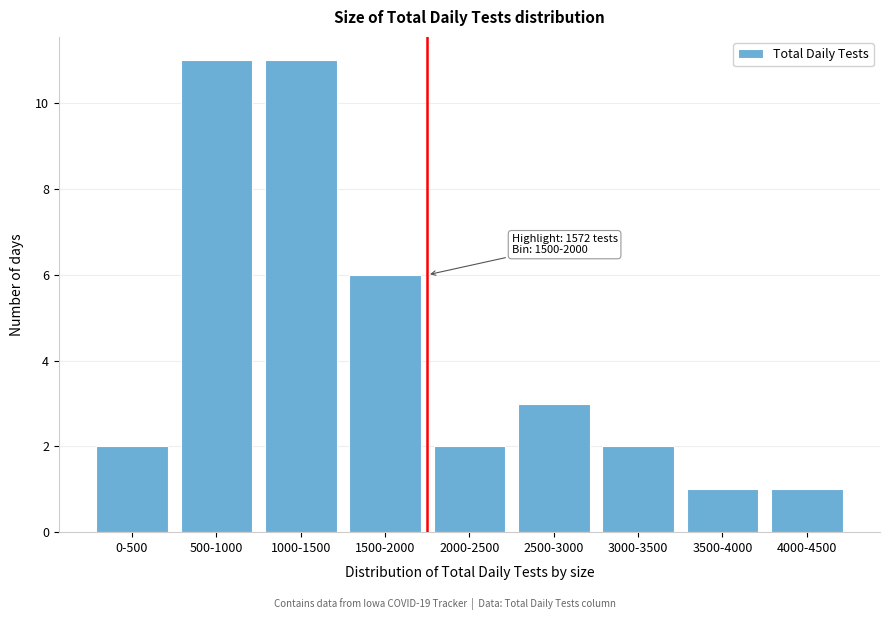

Reading left to right, list all the values displayed in this chart.

0-500=2	500-1000=11	1000-1500=11	1500-2000=6	2000-2500=2	2500-3000=3	3000-3500=2	3500-4000=1	4000-4500=1